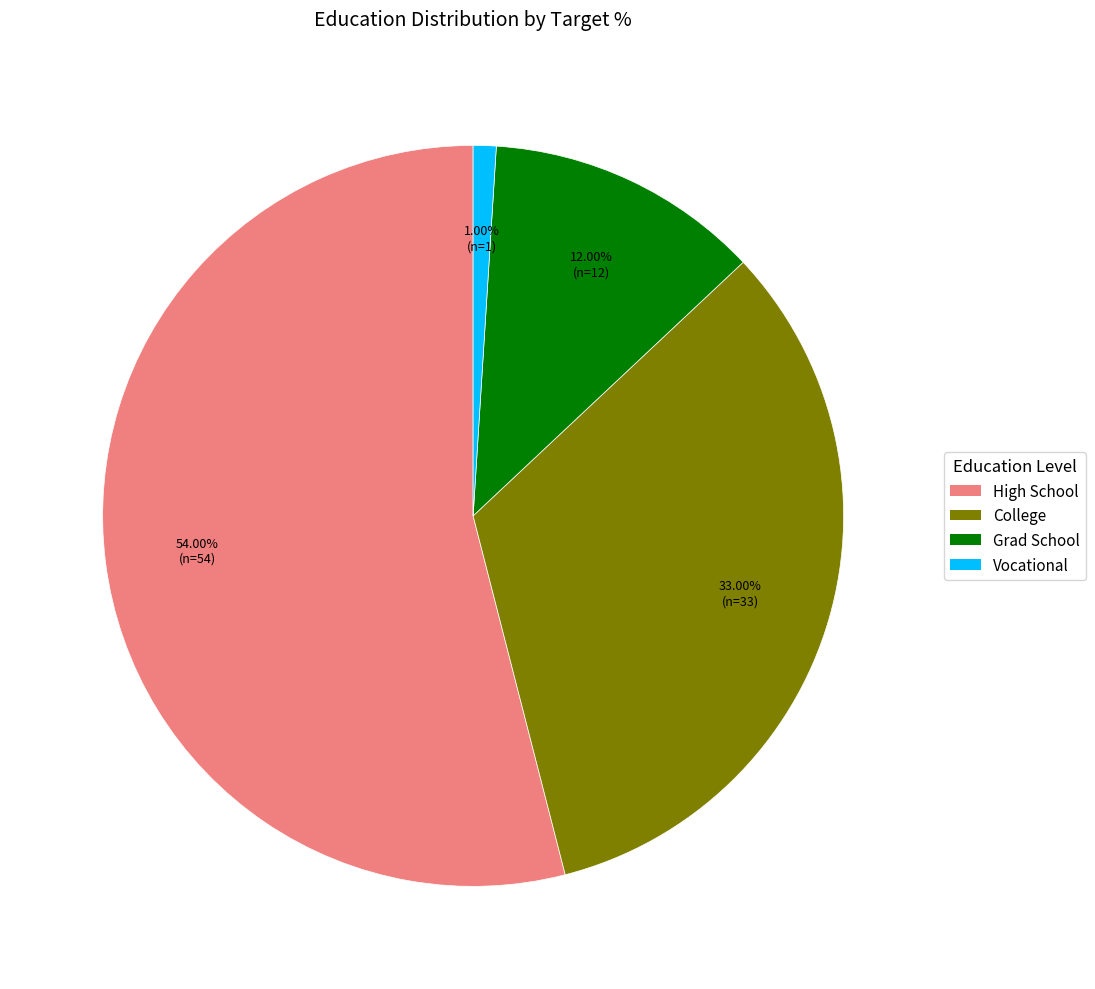

What percentage is NOT represented by Vocational?

99.0%